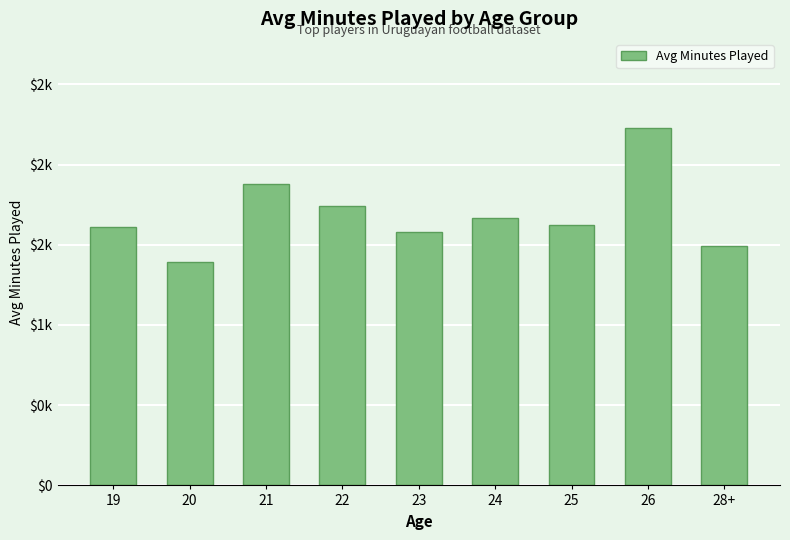

Reading left to right, extract all data points from this chart.

19=1613.0	20=1392.5	21=1880.5	22=1743.9	23=1581.5	24=1669.8	25=1624.2	26=2226.5	28+=1493.5